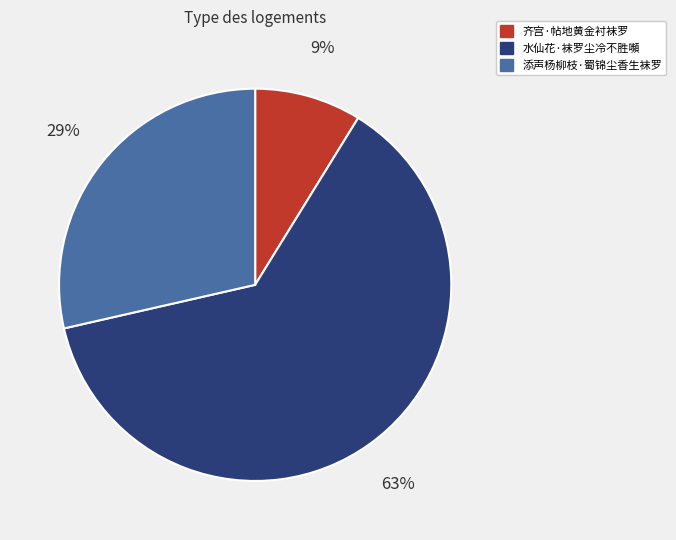

What percentage is the 齐宫·帖地黄金衬袜罗 slice, to the nearest percent?

9%